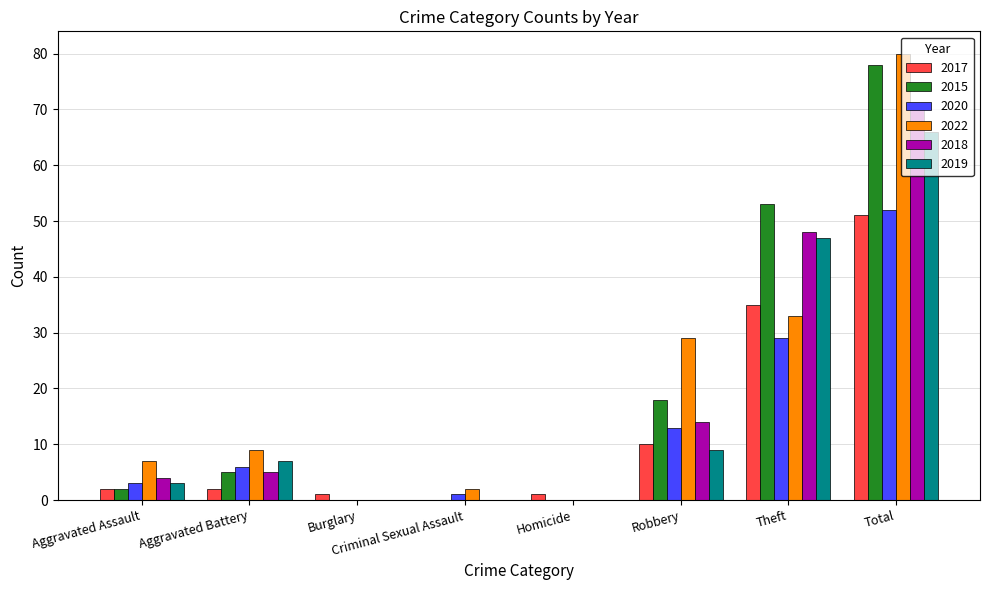

The value of 2019 at Homicide is -46. True or false?

False